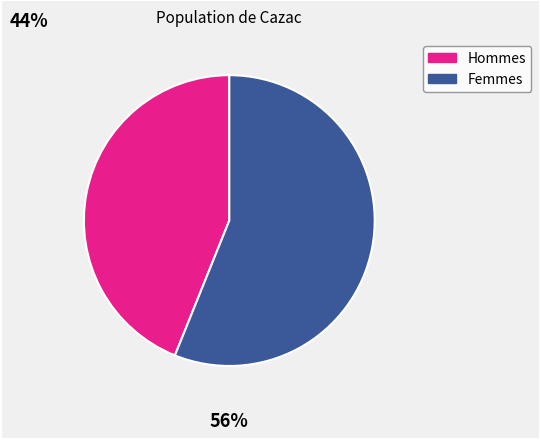

What is the majority slice?

Femmes